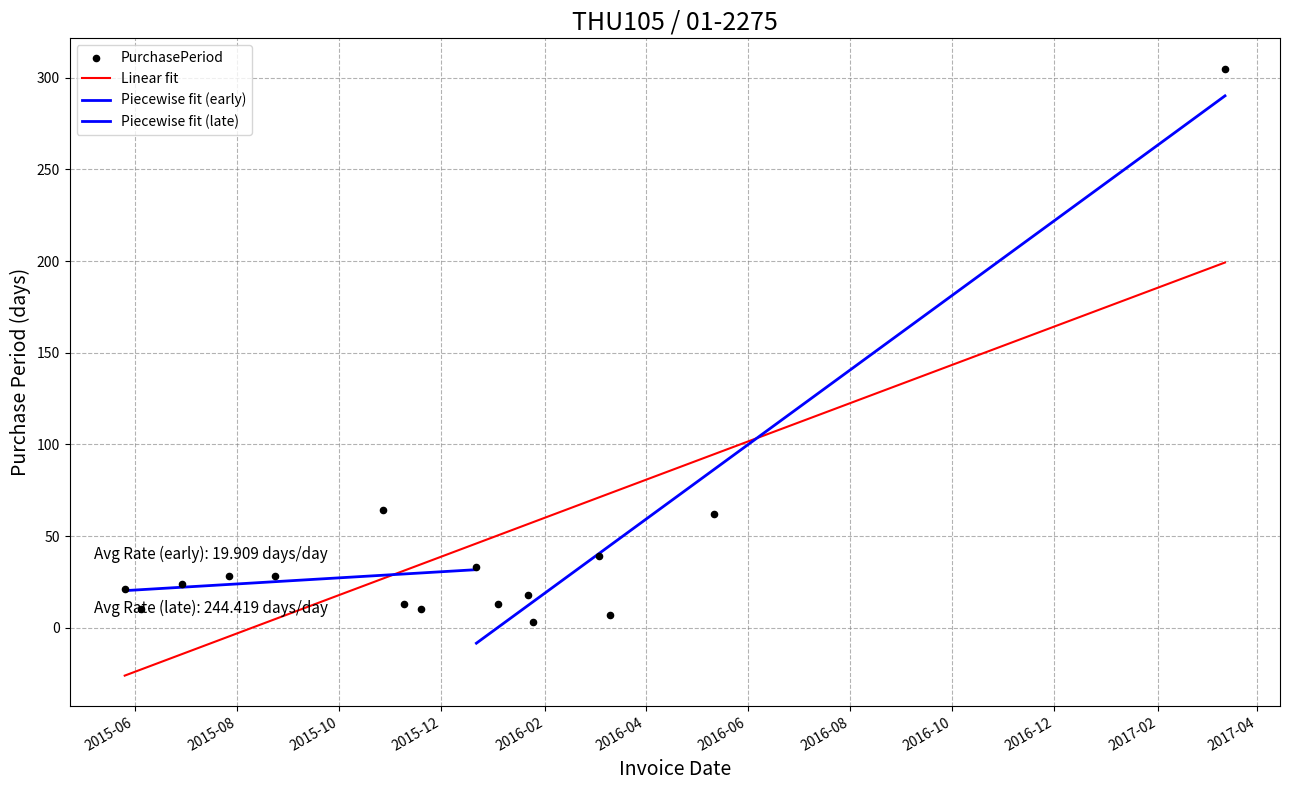

What is the change in value from 2016-01-25 to 2016-05-12?

+59